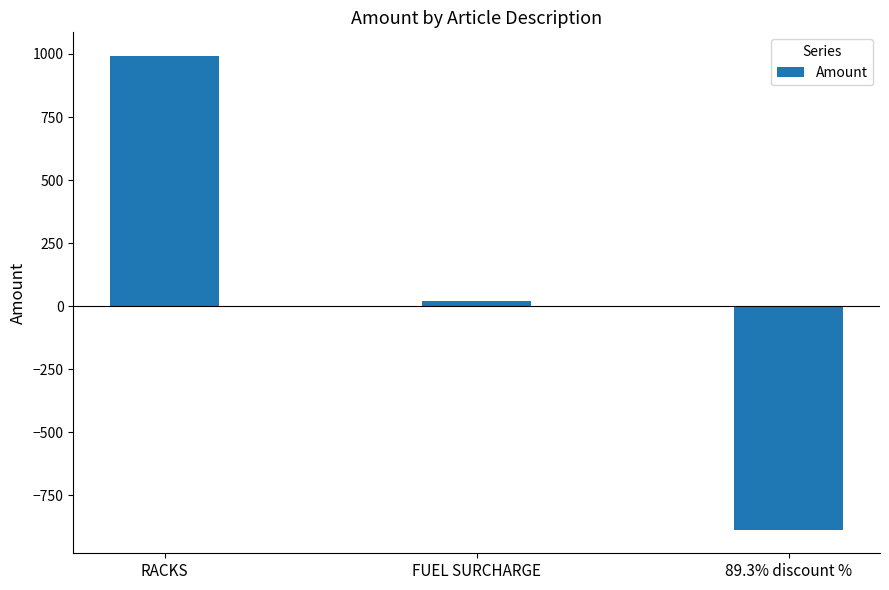

Between RACKS and FUEL SURCHARGE, which is larger?

RACKS